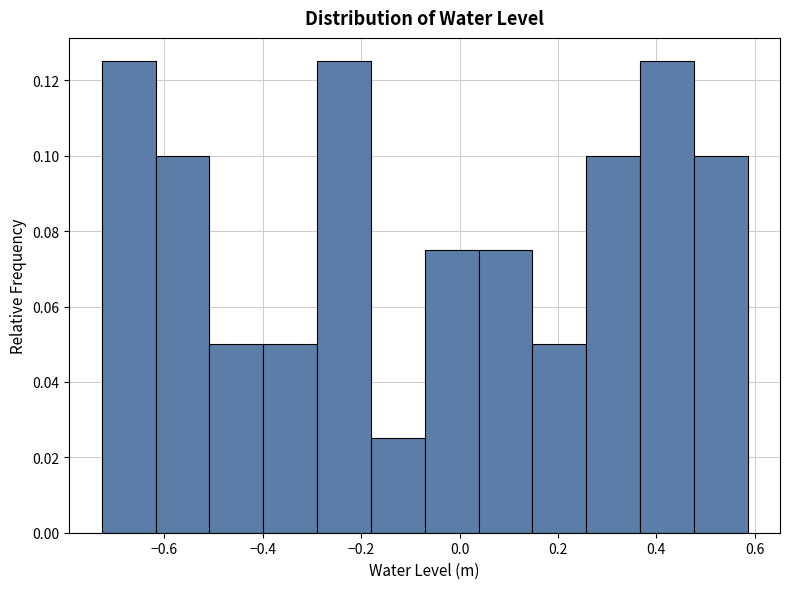

Reading left to right, transcribe this chart: for each bar, give the range it covers on the x-axis and its height. Neither the bar edges nor the heights are printed on the chart, so give them approximately, as read against the axes.

-0.72 to -0.62: 0.126
-0.62 to -0.50: 0.100
-0.50 to -0.40: 0.050
-0.40 to -0.28: 0.050
-0.28 to -0.18: 0.126
-0.18 to -0.08: 0.026
-0.08 to 0.04: 0.076
0.04 to 0.14: 0.076
0.14 to 0.26: 0.050
0.26 to 0.36: 0.100
0.36 to 0.48: 0.126
0.48 to 0.58: 0.100